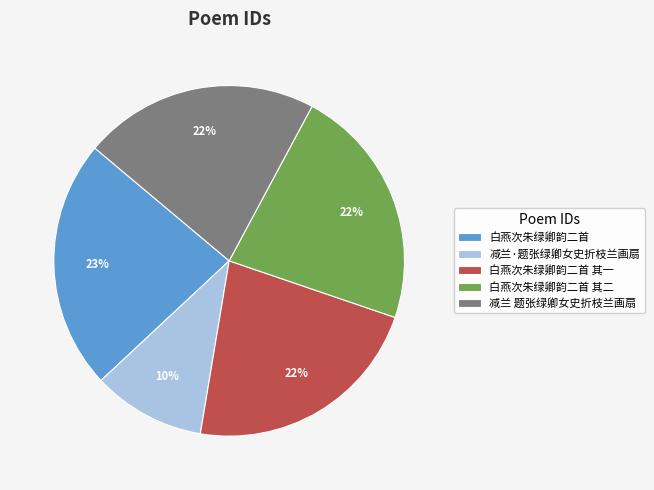

Is the sum of 减兰 题张绿卿女史折枝兰画扇 and 白燕次朱绿卿韵二首 其二 greater than half?

No